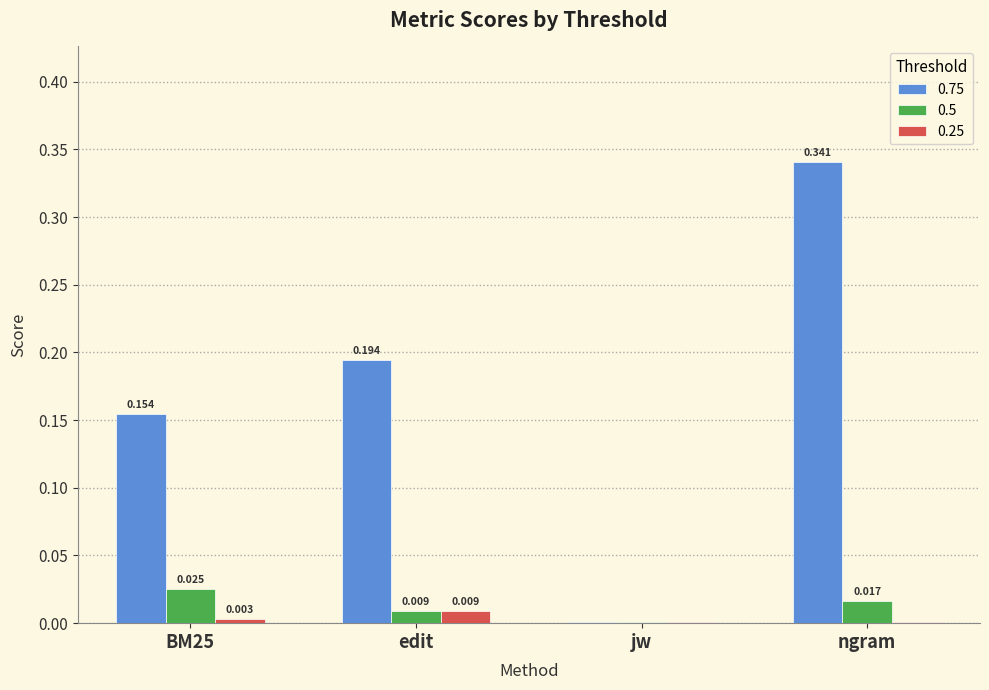

What is the sum of all 0.75 values?

0.7